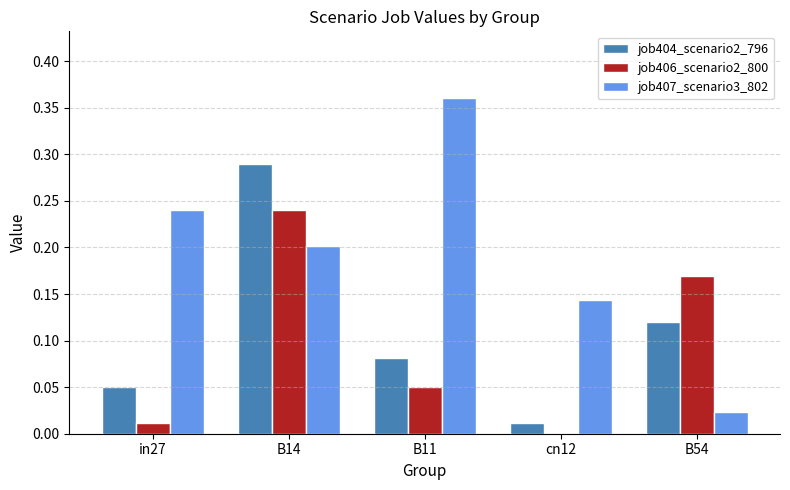

What is the sum of all job406_scenario2_800 values?

0.5